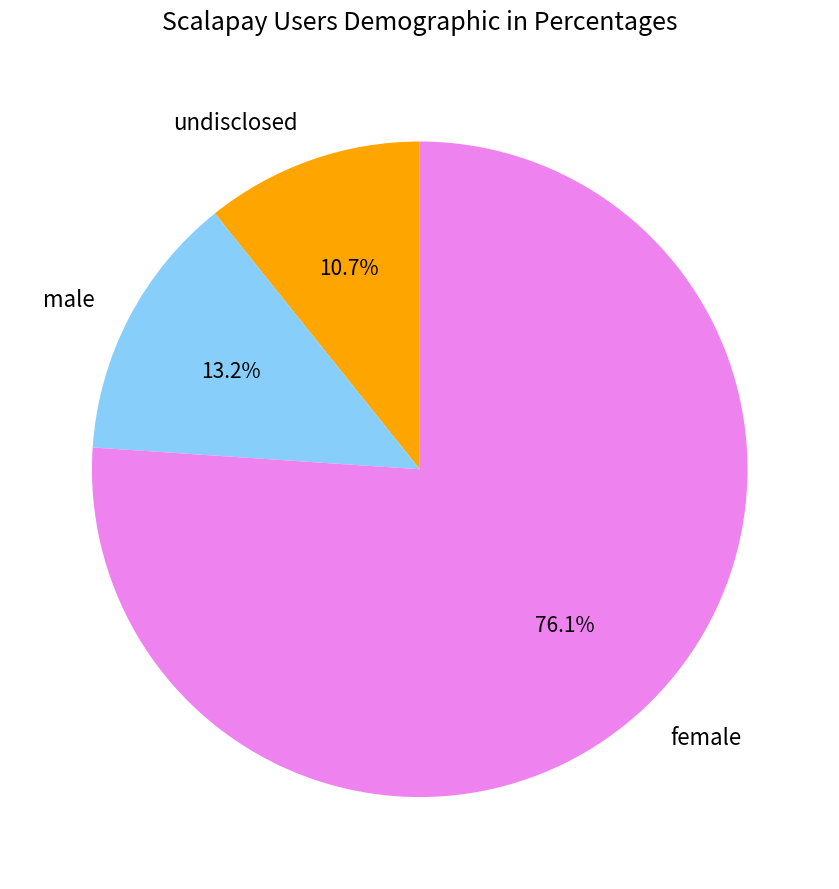

Which category has the biggest portion of the pie?

female